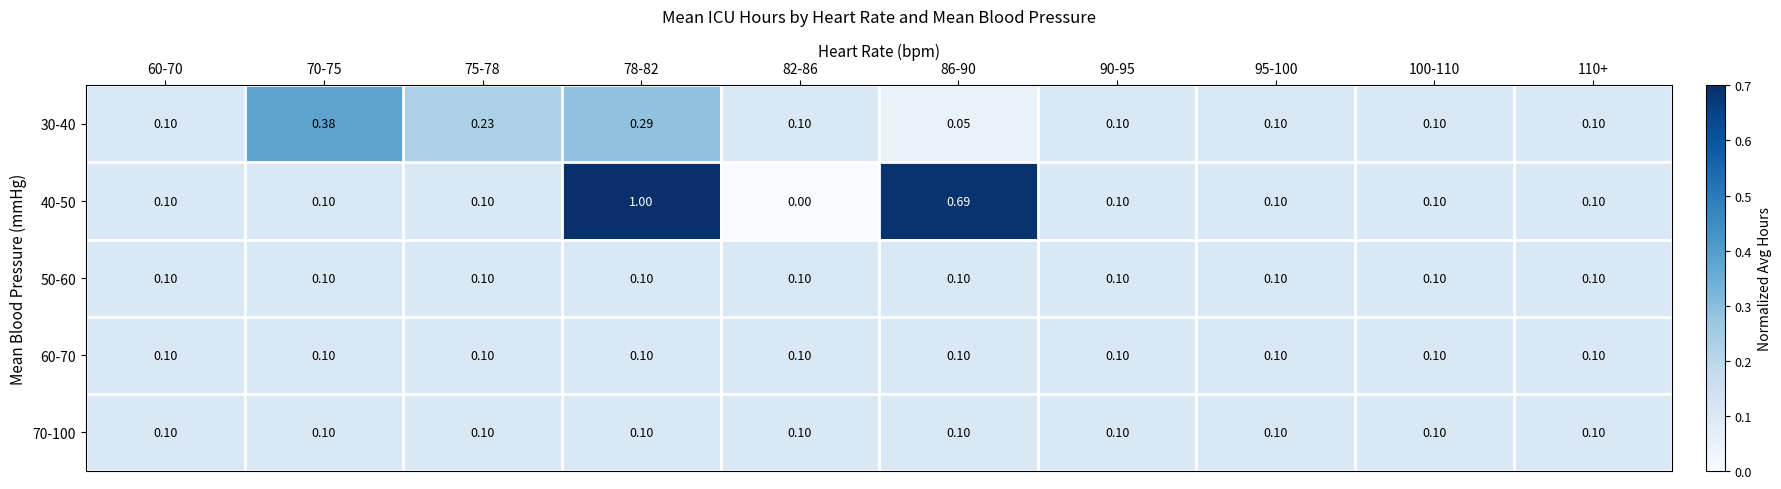

How many distinct data groups are displayed?

5